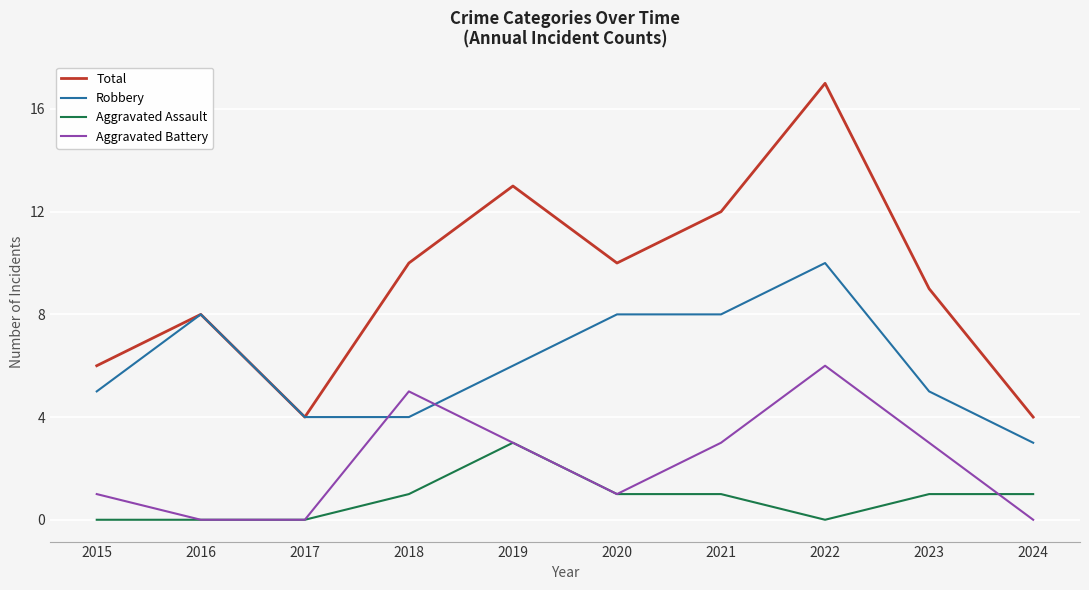

Where is Robbery nearest to the value 6?

2019